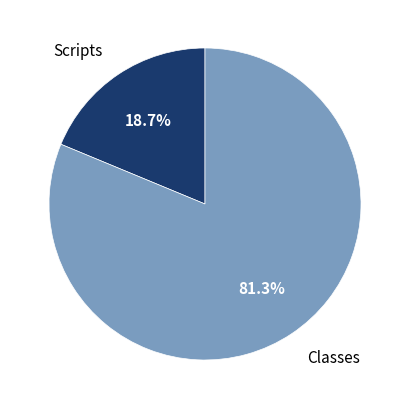

What is the majority slice?

Classes